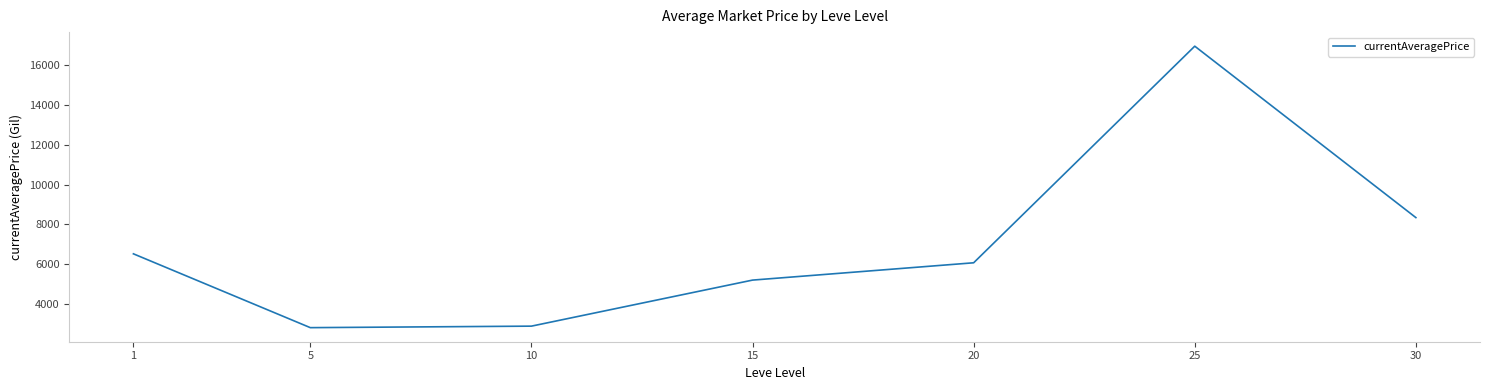

How many interior local valleys (lower than both neighbors) does the data have?

1